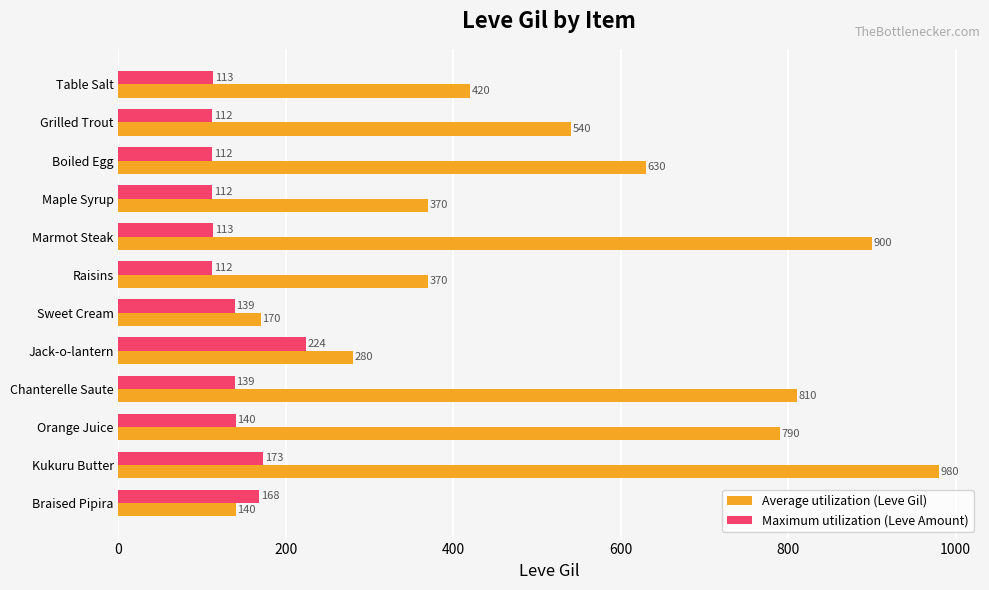

What is the minimum value shown in the chart?

112